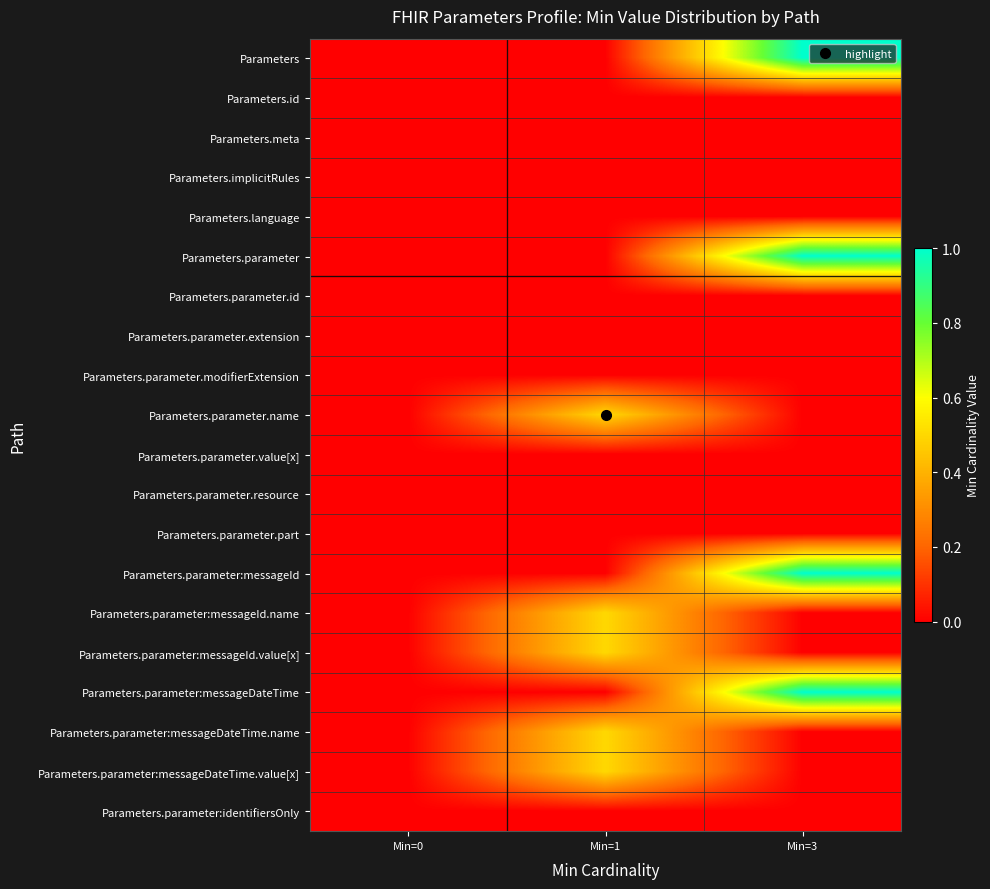

Reading right to left, list all the values displayed in this chart.

Parameters: Min=3=1.0	Min=1=0.0	Min=0=0.0
Parameters.id: Min=3=0.0	Min=1=0.0	Min=0=0.0
Parameters.meta: Min=3=0.0	Min=1=0.0	Min=0=0.0
Parameters.implicitRules: Min=3=0.0	Min=1=0.0	Min=0=0.0
Parameters.language: Min=3=0.0	Min=1=0.0	Min=0=0.0
Parameters.parameter: Min=3=1.0	Min=1=0.0	Min=0=0.0
Parameters.parameter.id: Min=3=0.0	Min=1=0.0	Min=0=0.0
Parameters.parameter.extension: Min=3=0.0	Min=1=0.0	Min=0=0.0
Parameters.parameter.modifierExtension: Min=3=0.0	Min=1=0.0	Min=0=0.0
Parameters.parameter.name: Min=3=0.0	Min=1=0.5	Min=0=0.0
Parameters.parameter.value[x]: Min=3=0.0	Min=1=0.0	Min=0=0.0
Parameters.parameter.resource: Min=3=0.0	Min=1=0.0	Min=0=0.0
Parameters.parameter.part: Min=3=0.0	Min=1=0.0	Min=0=0.0
Parameters.parameter:messageId: Min=3=1.0	Min=1=0.0	Min=0=0.0
Parameters.parameter:messageId.name: Min=3=0.0	Min=1=0.5	Min=0=0.0
Parameters.parameter:messageId.value[x]: Min=3=0.0	Min=1=0.5	Min=0=0.0
Parameters.parameter:messageDateTime: Min=3=1.0	Min=1=0.0	Min=0=0.0
Parameters.parameter:messageDateTime.name: Min=3=0.0	Min=1=0.5	Min=0=0.0
Parameters.parameter:messageDateTime.value[x]: Min=3=0.0	Min=1=0.5	Min=0=0.0
Parameters.parameter:identifiersOnly: Min=3=0.0	Min=1=0.0	Min=0=0.0